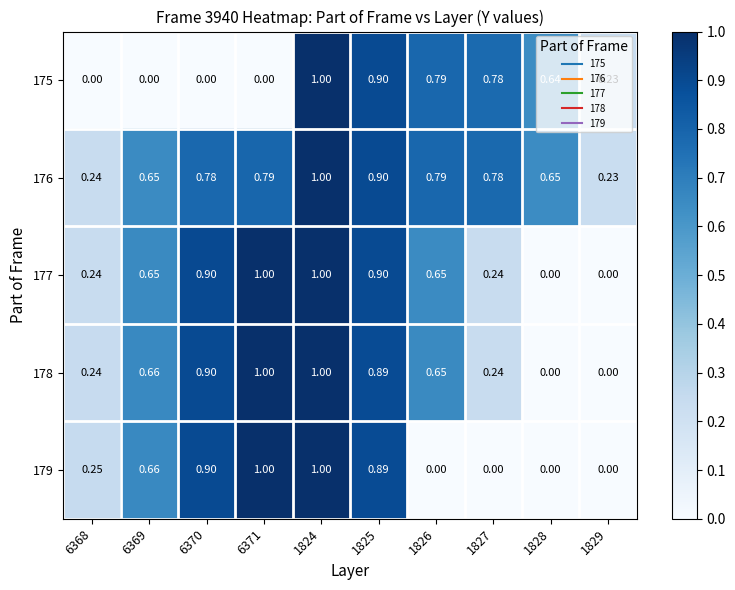

What is the total value across all series at 1828?

1.3